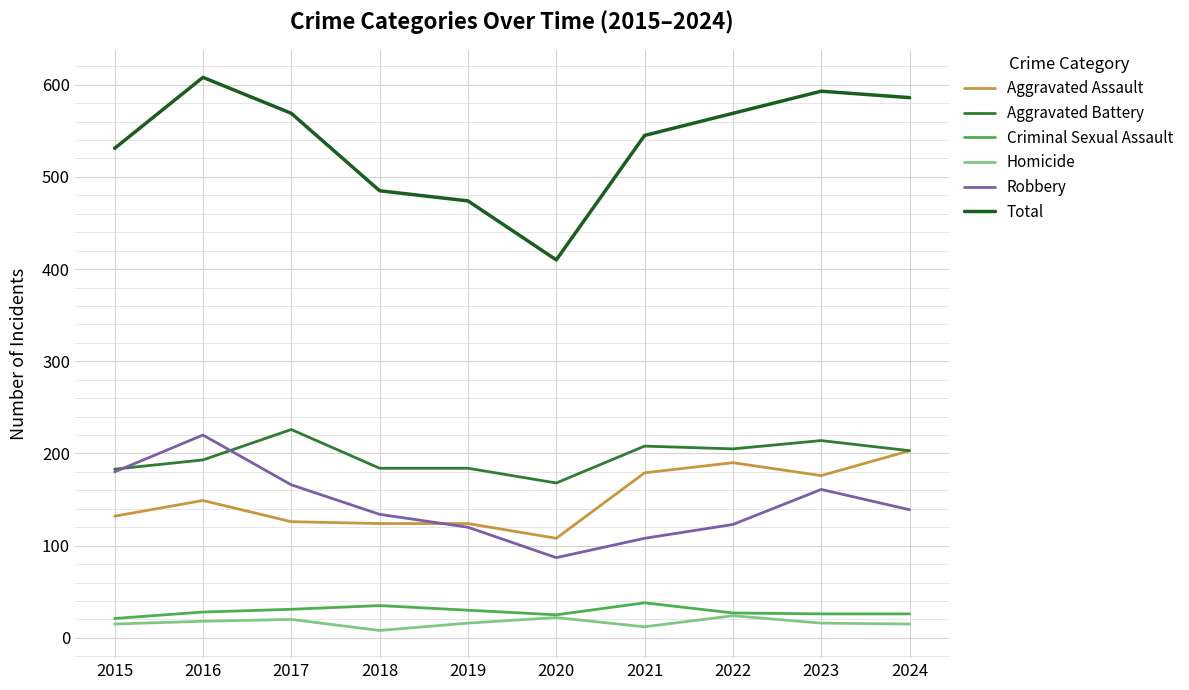

True or false: Aggravated Assault has a value of 342 at 2024.

False